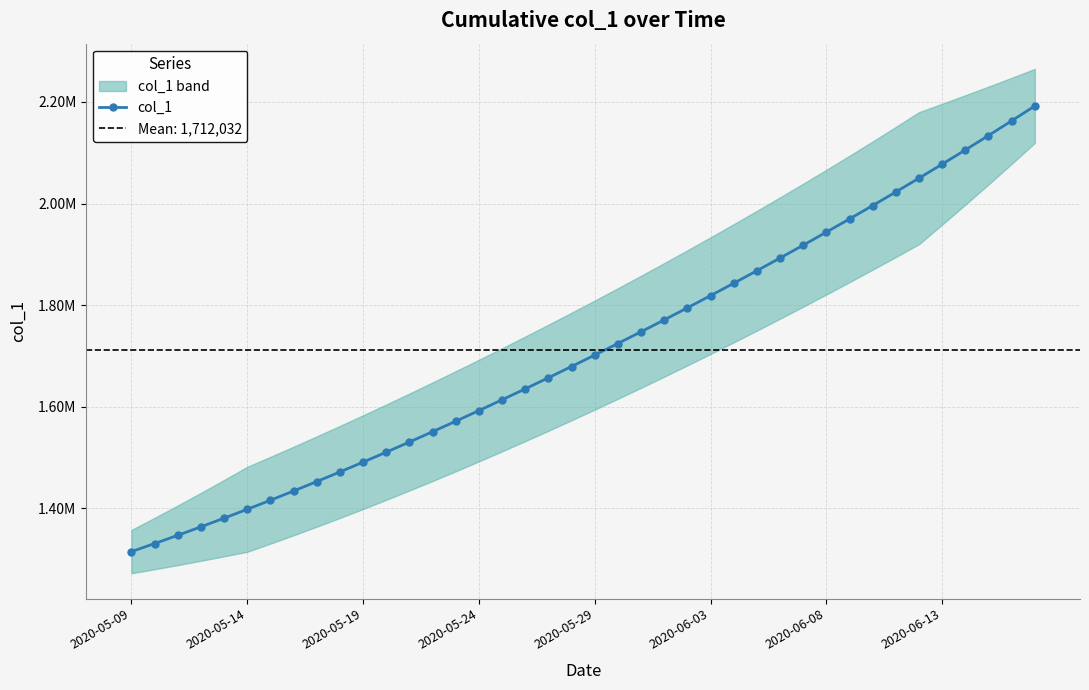

Approximately how many times larger is the value at 29 compared to 14?

1.2